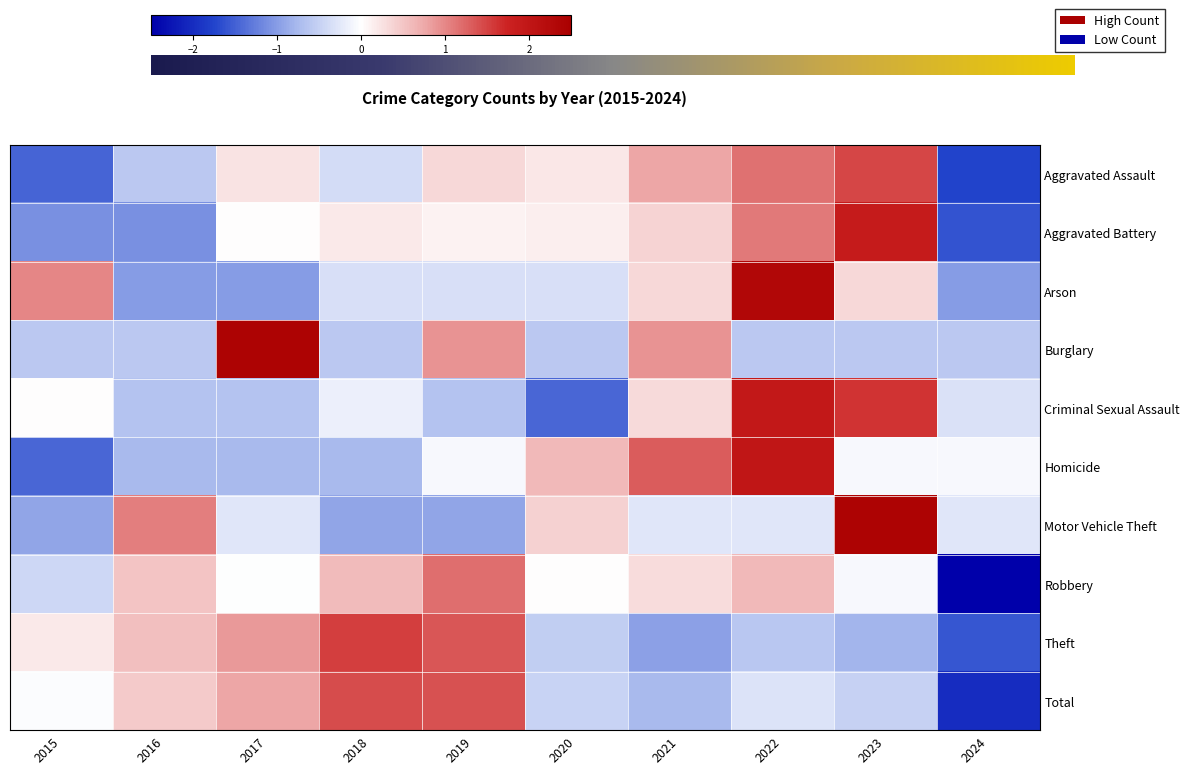

The value of Criminal Sexual Assault at 2024 is -0.1. True or false?

False